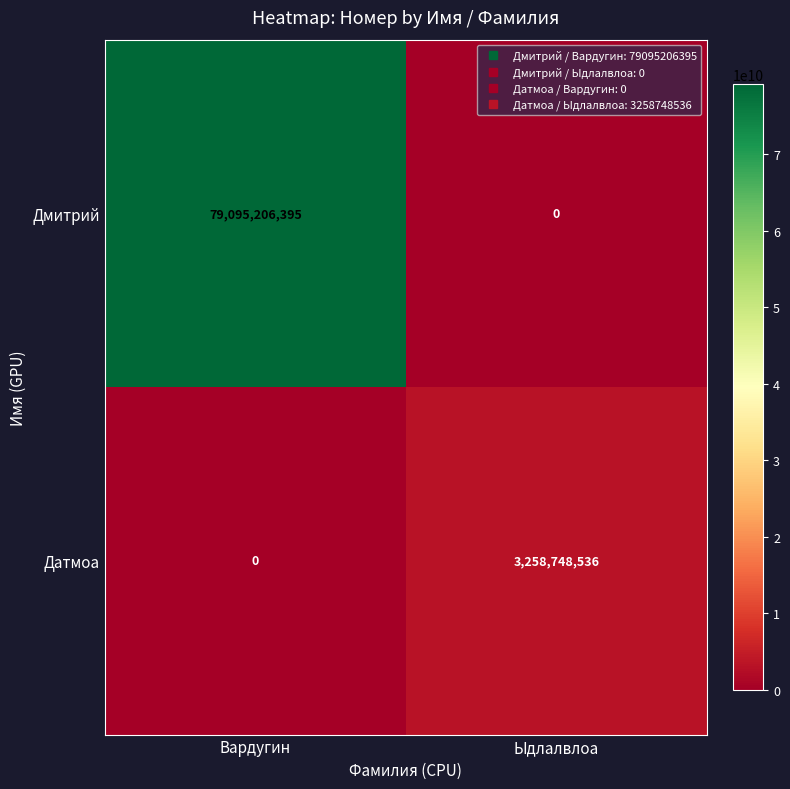

At how many categories does at least one series exceed 33180580048?

1